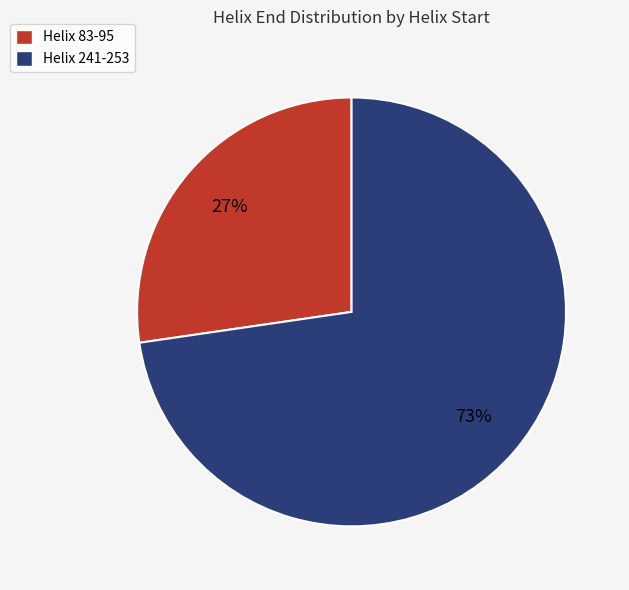

Which category has the biggest portion of the pie?

Helix 241-253